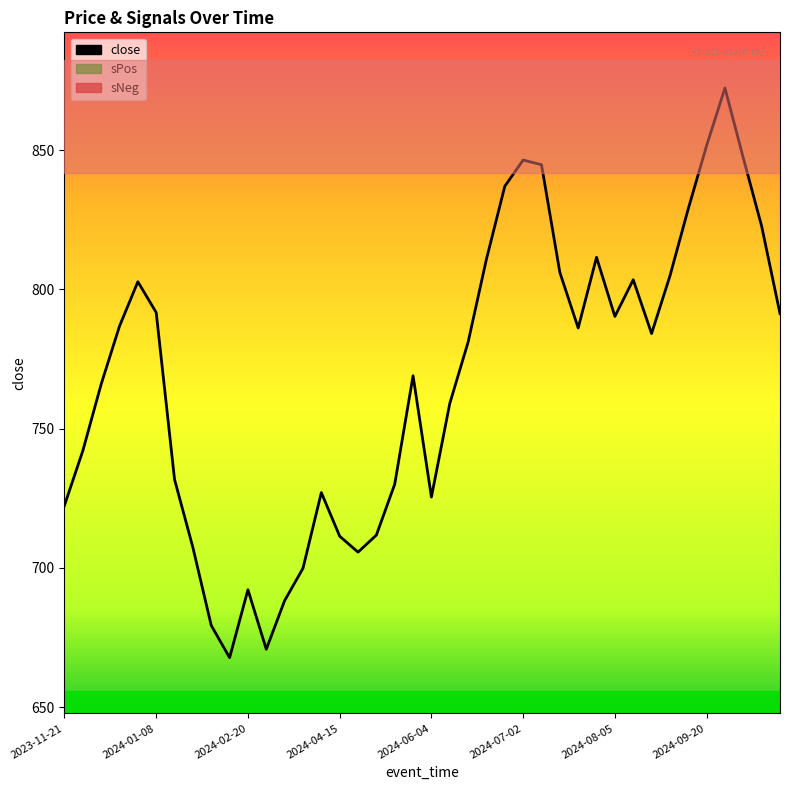

The chart shows a value of 846.5 at 2024-07-02. True or false?

True